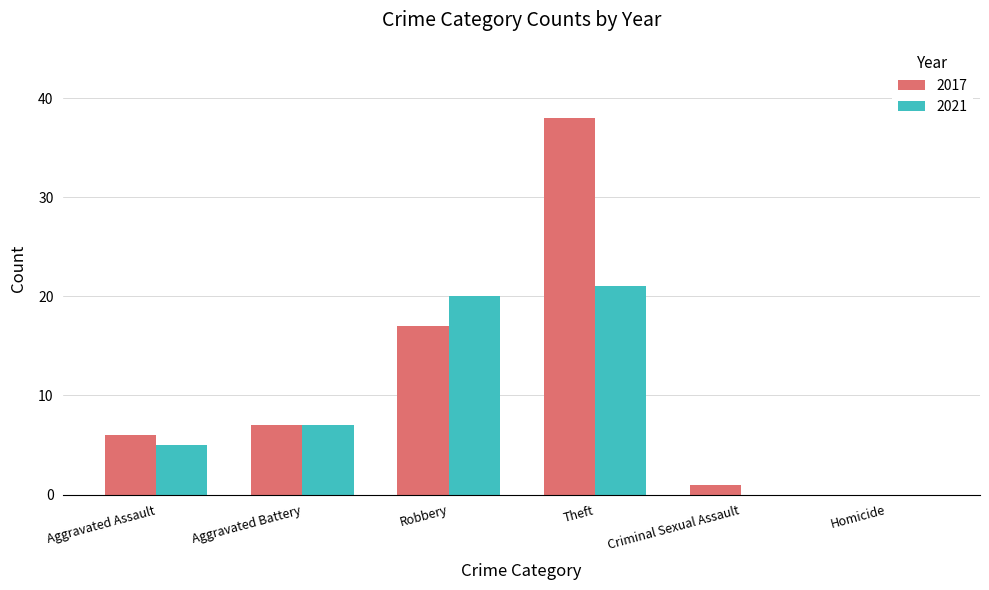

What is the greatest value displayed?

38